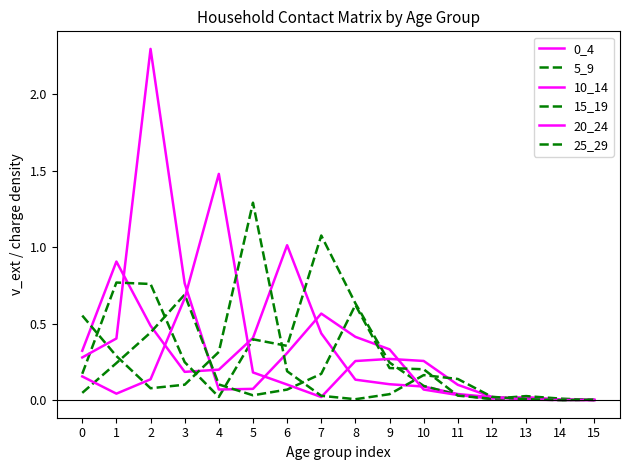

Does the chart display data point markers on the line(s)?

No